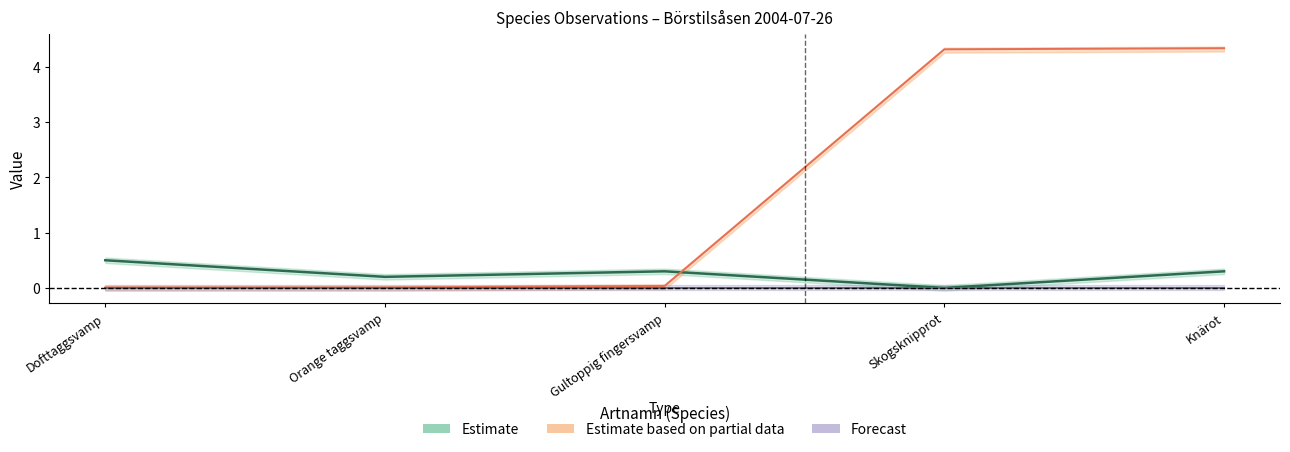

Which series changed the most between Gultoppig fingersvamp and Skogsknipprot?

TaxonId